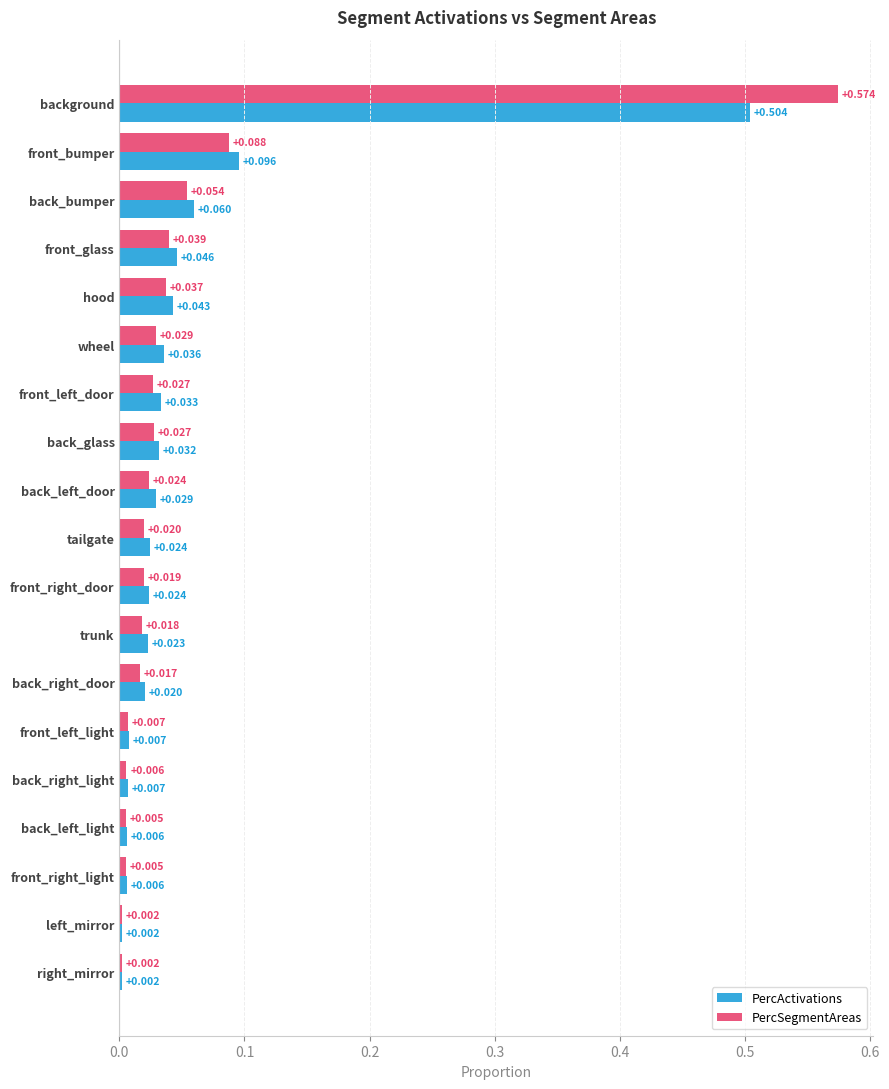

Is the value of PercSegmentAreas at back_glass greater than the value of PercActivations at back_right_door?

Yes